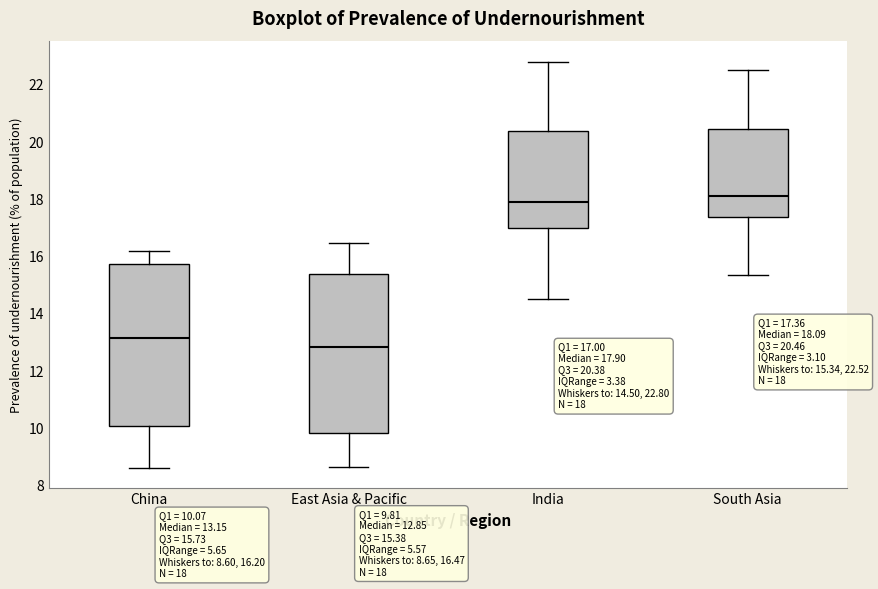

Which box has the lowest median line?

East Asia & Pacific